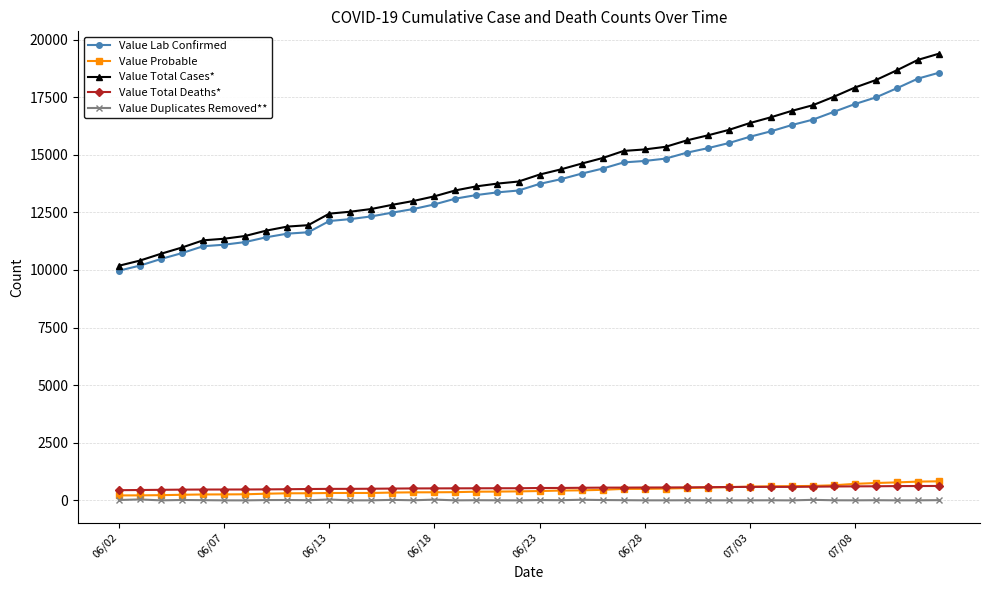

At how many categories does at least one series exceed 2541?

40